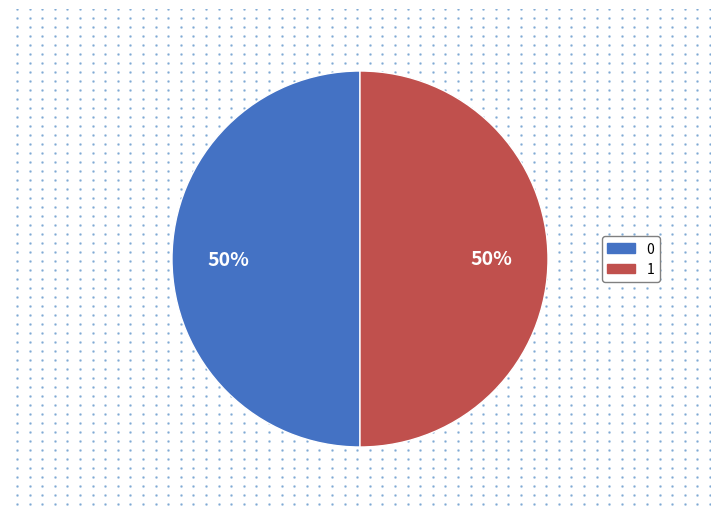

What percentage is the 1 slice, to the nearest percent?

50%